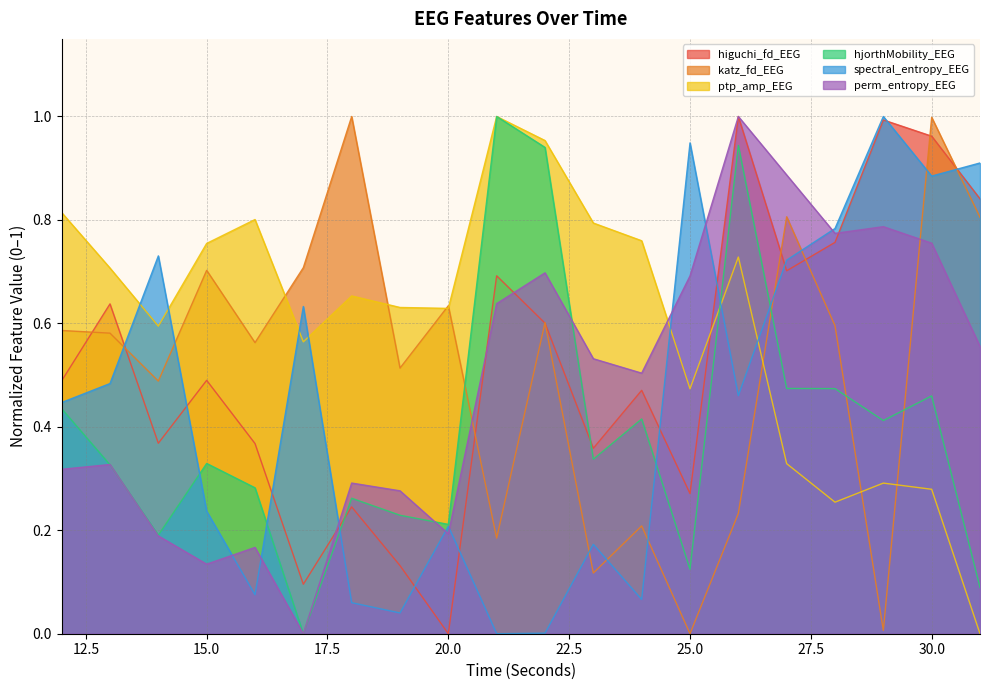

How many lines are shown in the chart?

6